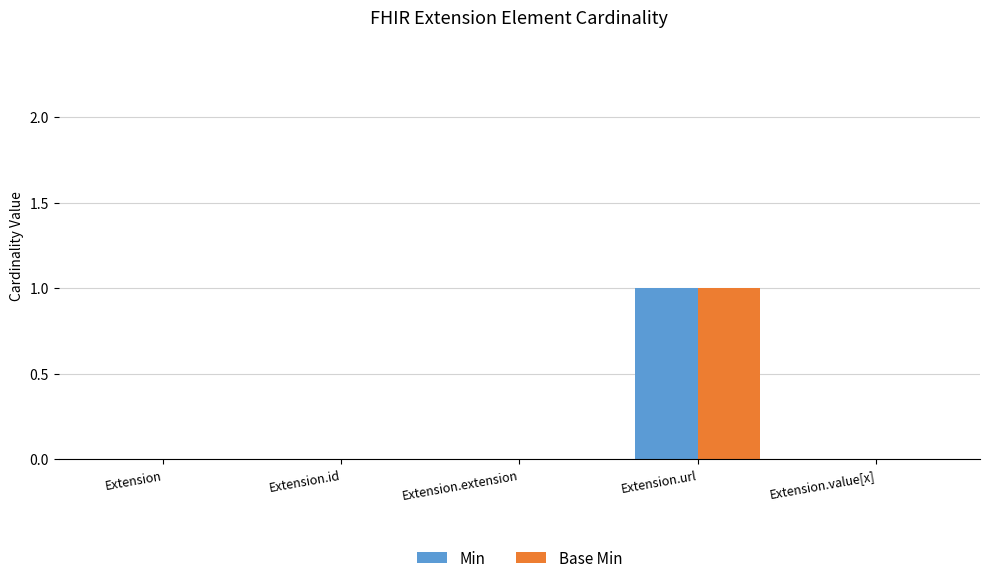

Reading left to right, extract all data points from this chart.

Min: Extension=0	Extension.id=0	Extension.extension=0	Extension.url=1	Extension.value[x]=0
Base Min: Extension=0	Extension.id=0	Extension.extension=0	Extension.url=1	Extension.value[x]=0